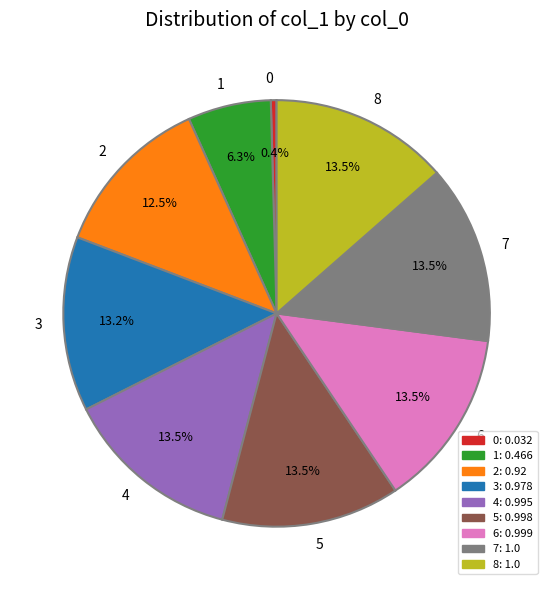

Does 1 represent more than half of the total?

No